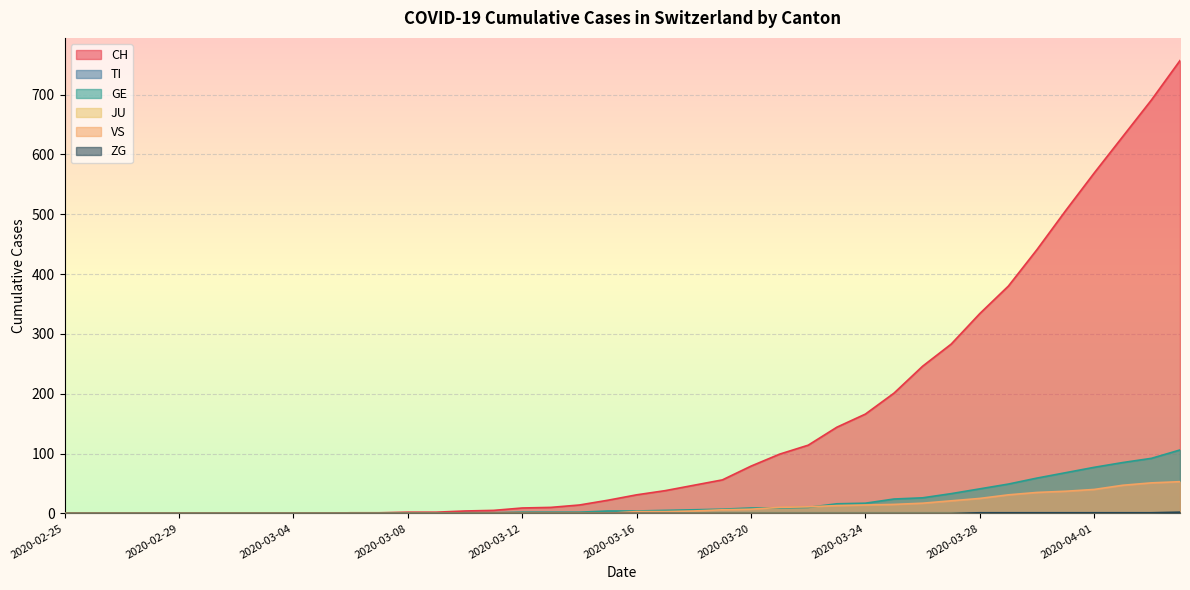

What is the maximum value for GE?

106